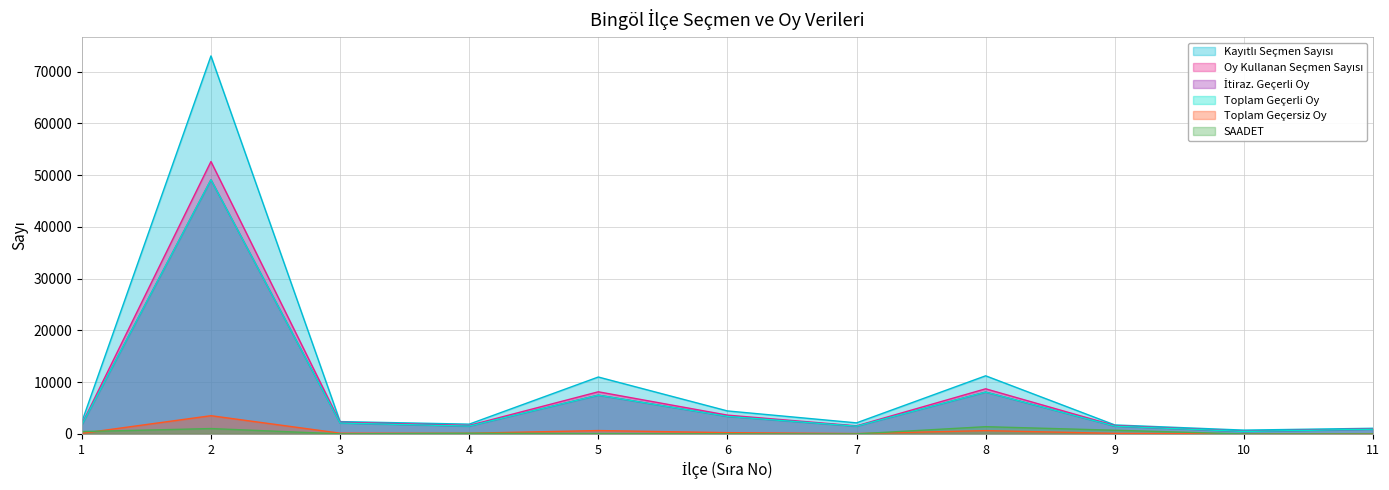

True or false: Oy Kullanan Seçmen Sayısı and Kayıtlı Seçmen Sayısı cross at least once.

False